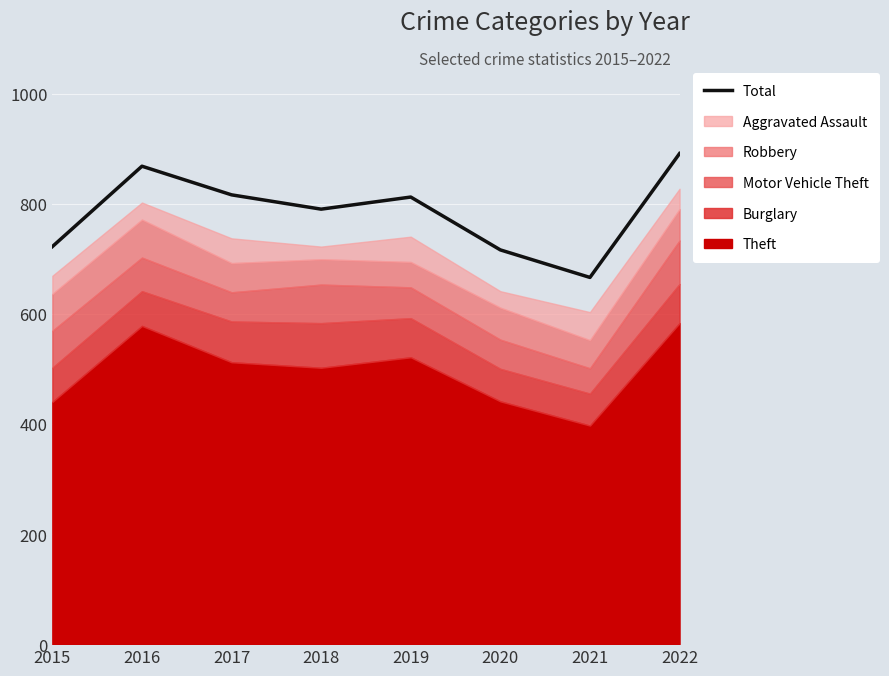

What is the difference between the values at 2022 and 2019?

79